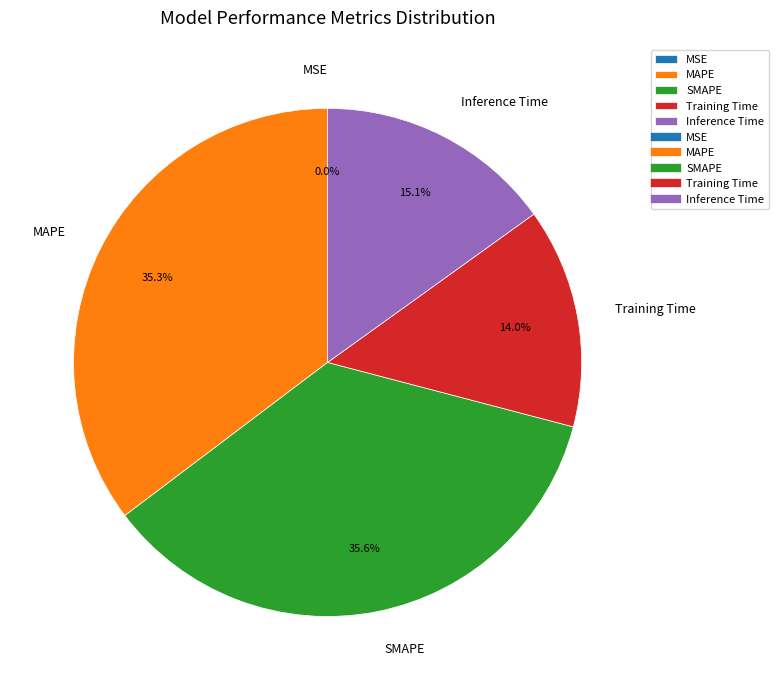

Does any single category account for the majority?

No